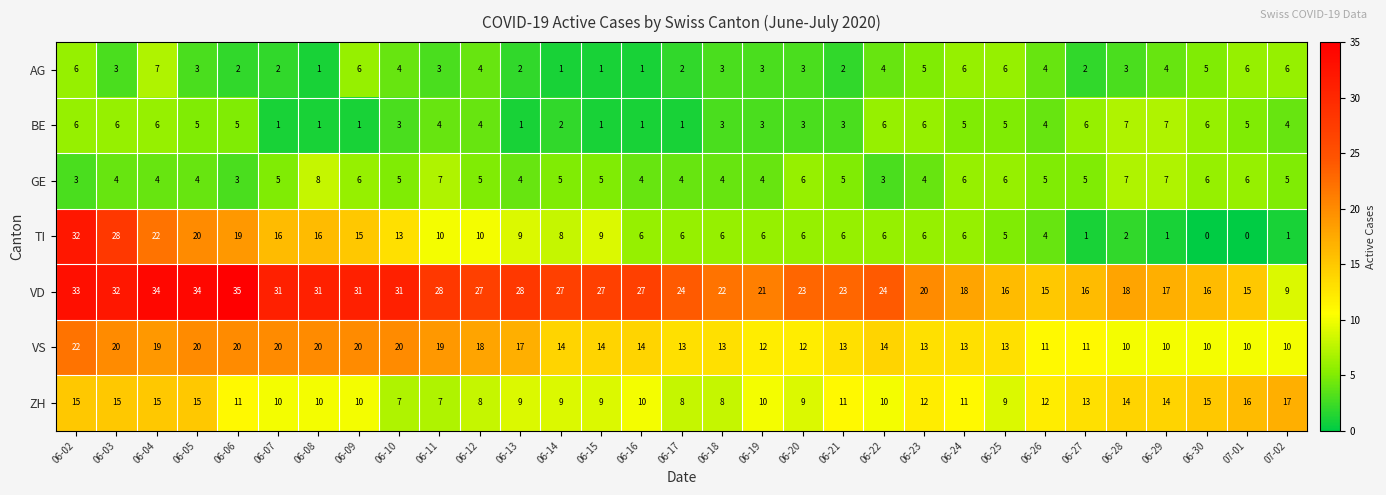

What is the approximate value of VD at 06-16, to the nearest 5?

25